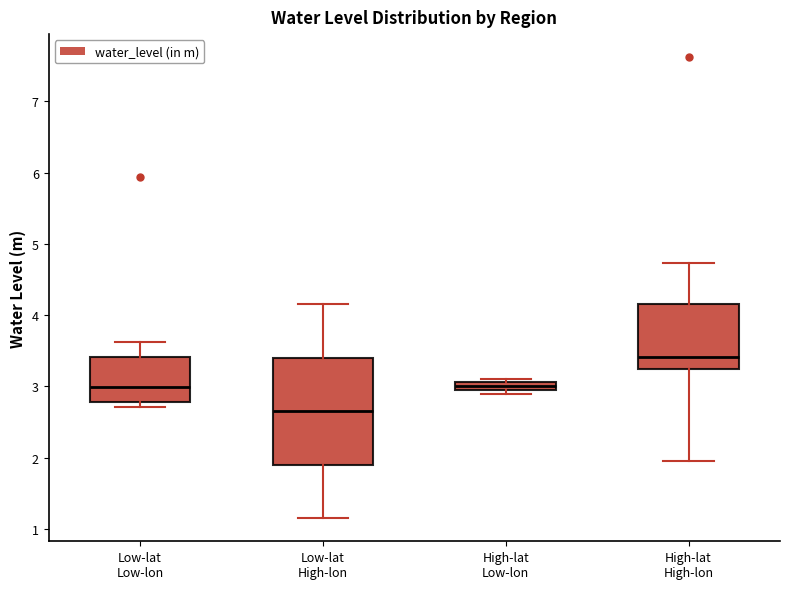

Comparing the boxes themselves (not the whiskers), which one is the tallest?

Low-lat High-lon